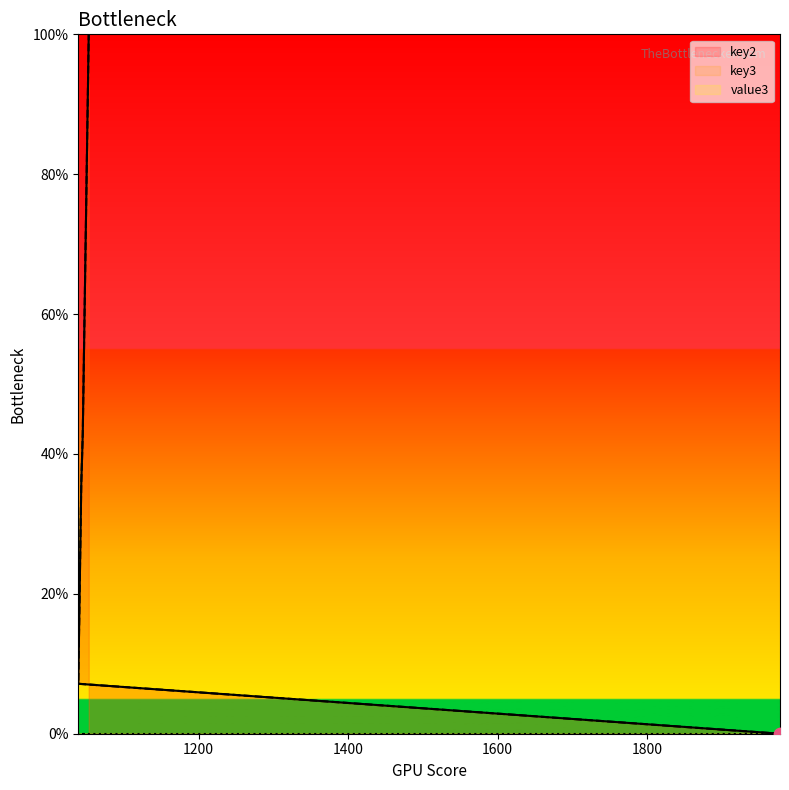

Is the value of key3 at 1052 greater than the value of key2 at 1045?

Yes